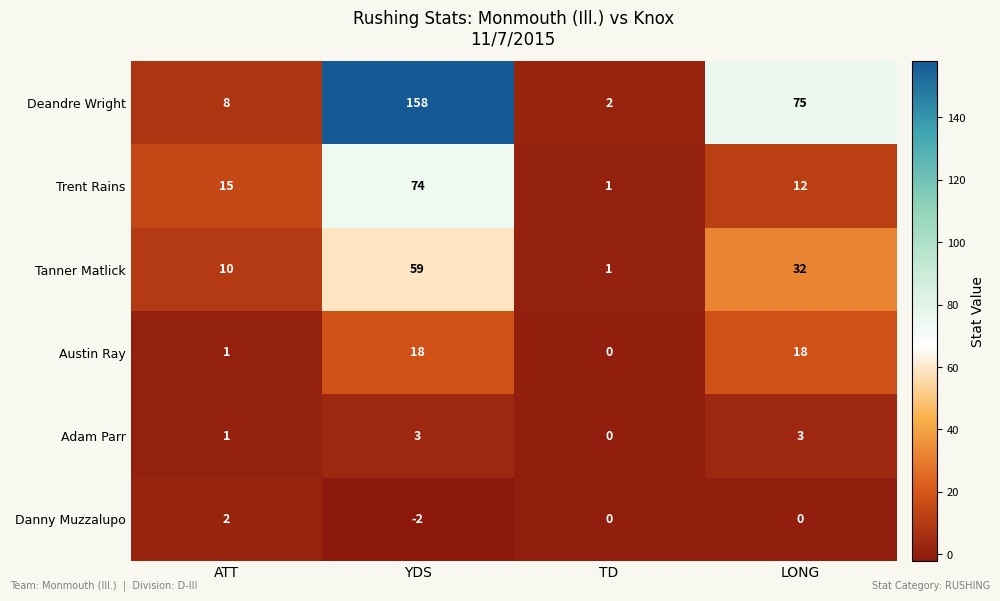

What is the difference between the maximum and minimum values in the Austin Ray series?

18